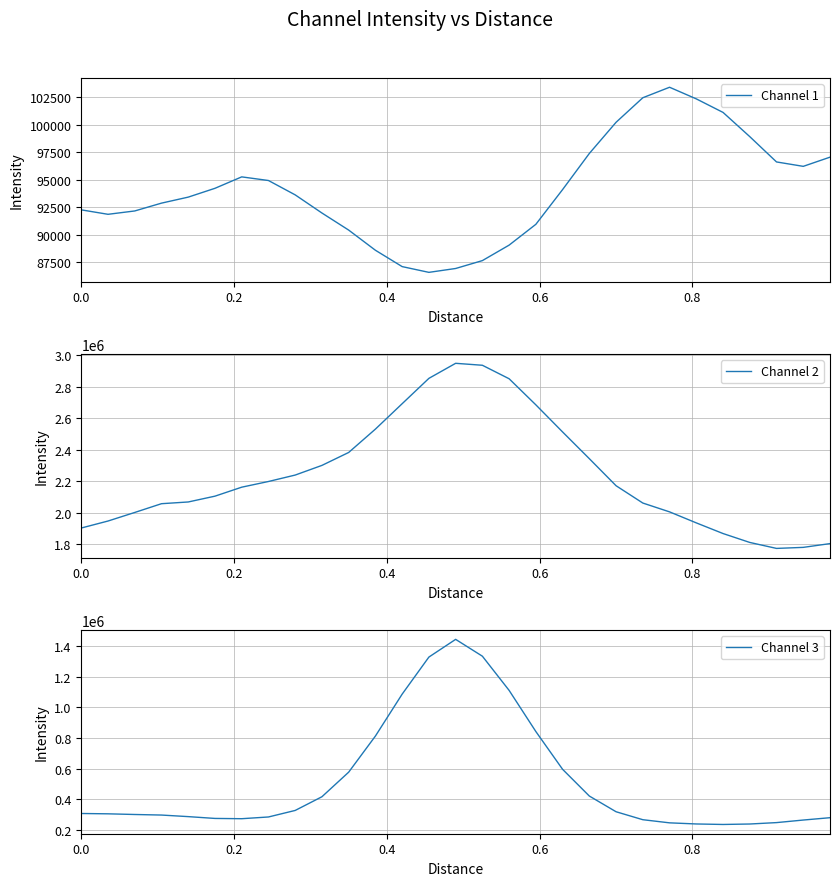

What is the average value of the Channel 1 series?

94125.5